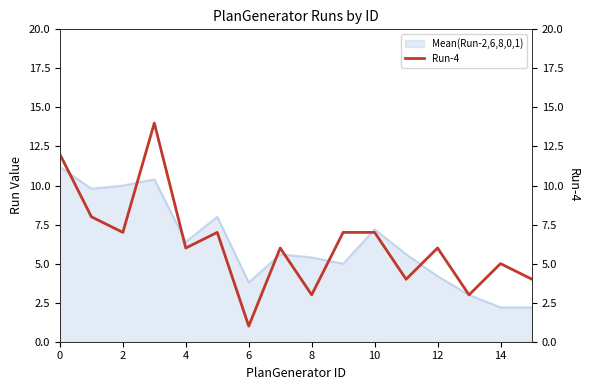

How many points are lower than both their immediate neighbors (excluding endpoints)?

6